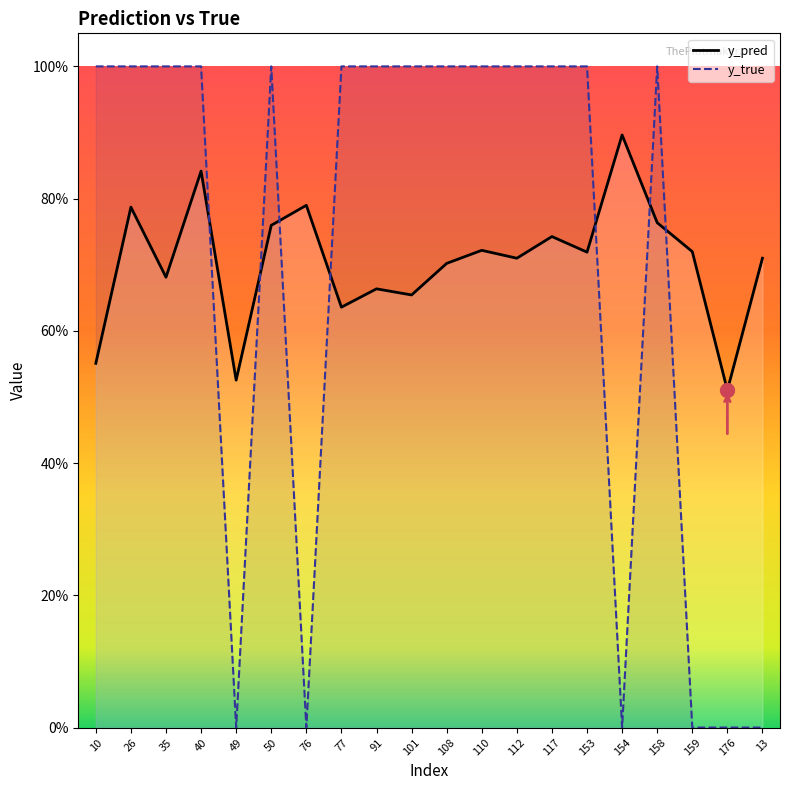

What is the label of the 12th point from the left?

110